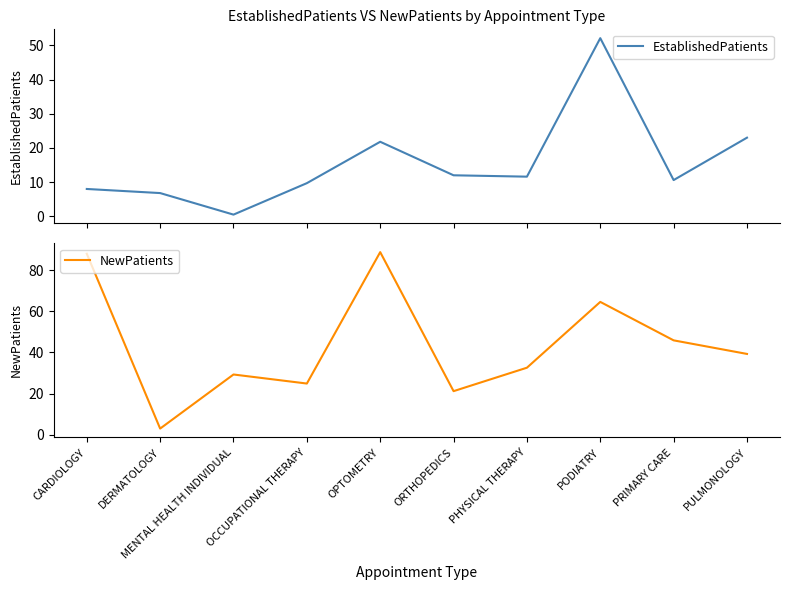

How many lines are shown in the chart?

2